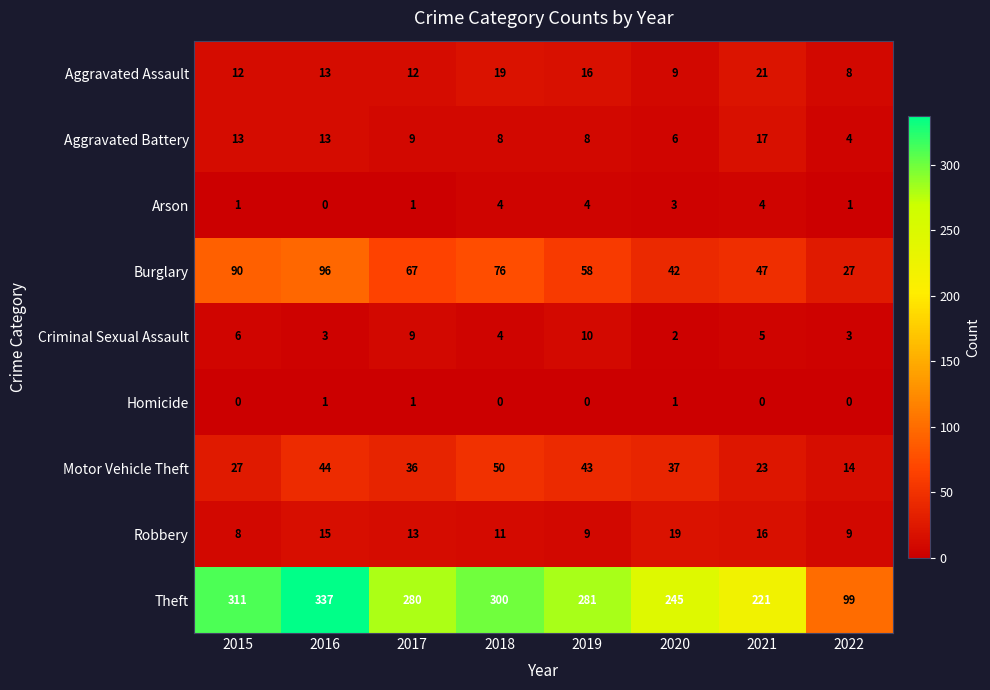

What is the difference between the maximum and minimum values in the Motor Vehicle Theft series?

36